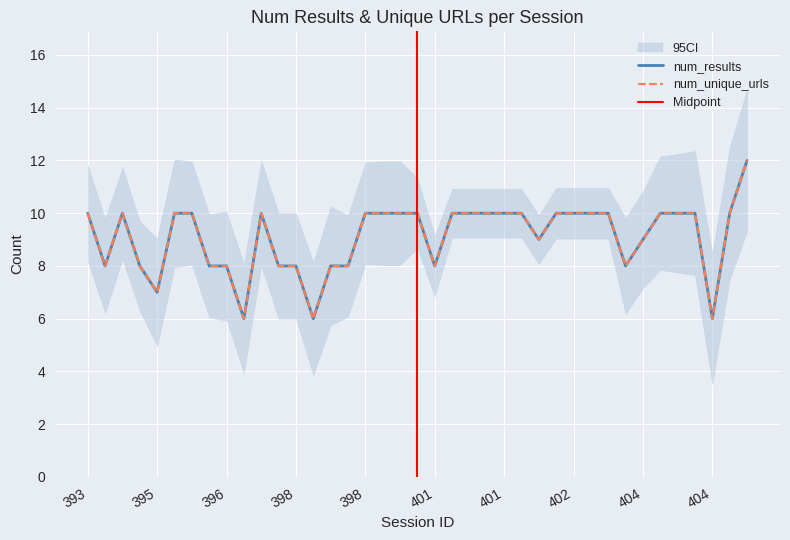

Reading left to right, extract all data points from this chart.

num_results: 10	8	10	8	7	10	10	8	8	6	10	8	8	6	8	8	10	10	10	10	8	10	10	10	10	10	9	10	10	10	10	8	9	10	10	10	6	10	12
num_unique_urls: 10	8	10	8	7	10	10	8	8	6	10	8	8	6	8	8	10	10	10	10	8	10	10	10	10	10	9	10	10	10	10	8	9	10	10	10	6	10	12